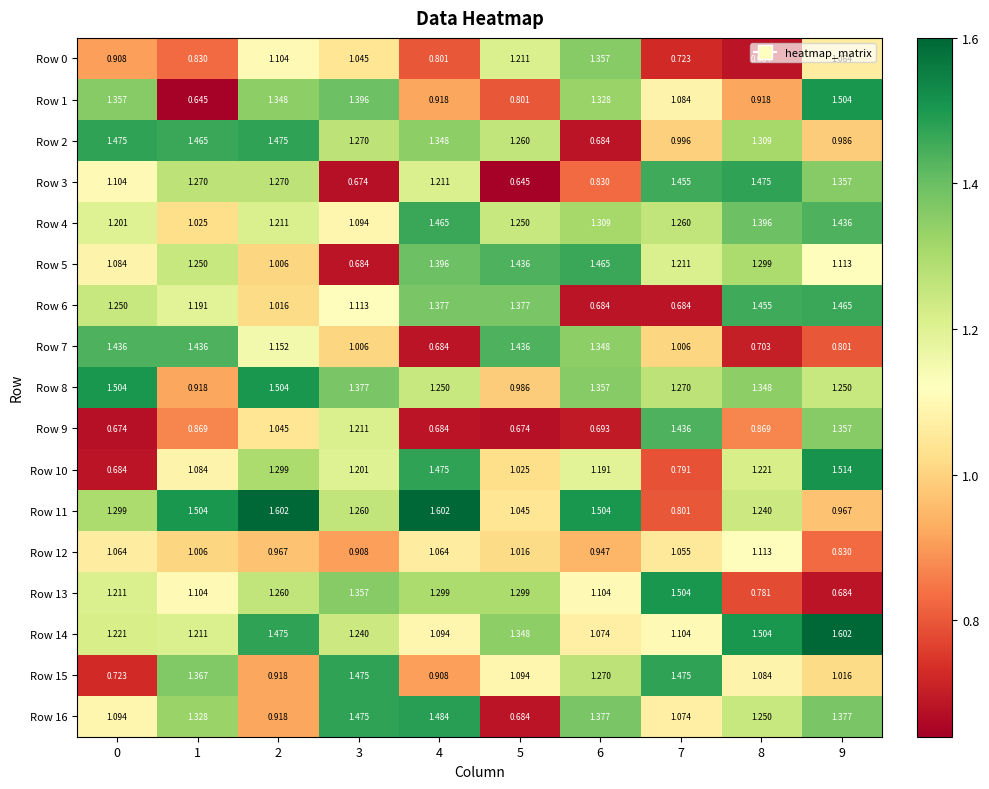

Is the value of Row 9 at 5 greater than the value of Row 4 at 2?

No